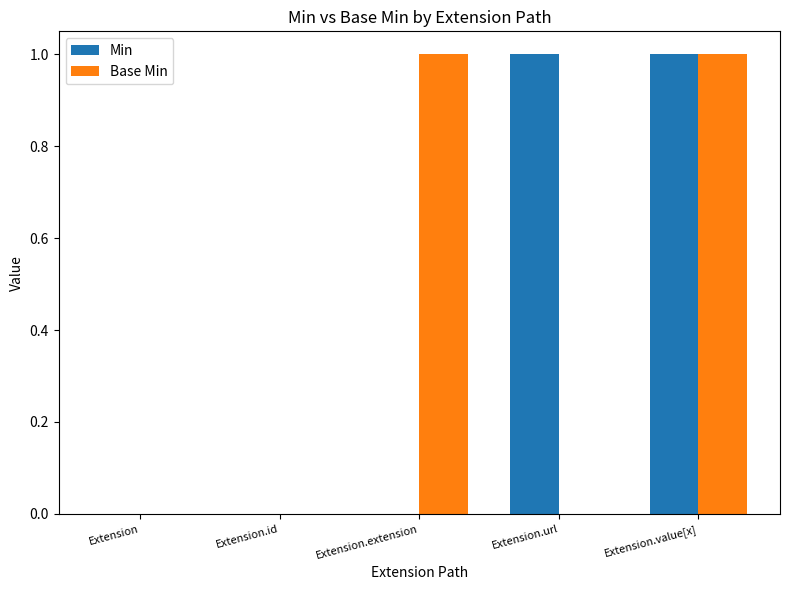

Reading right to left, list all the values displayed in this chart.

Min: 1	1	0	0	0
Base Min: 1	0	1	0	0